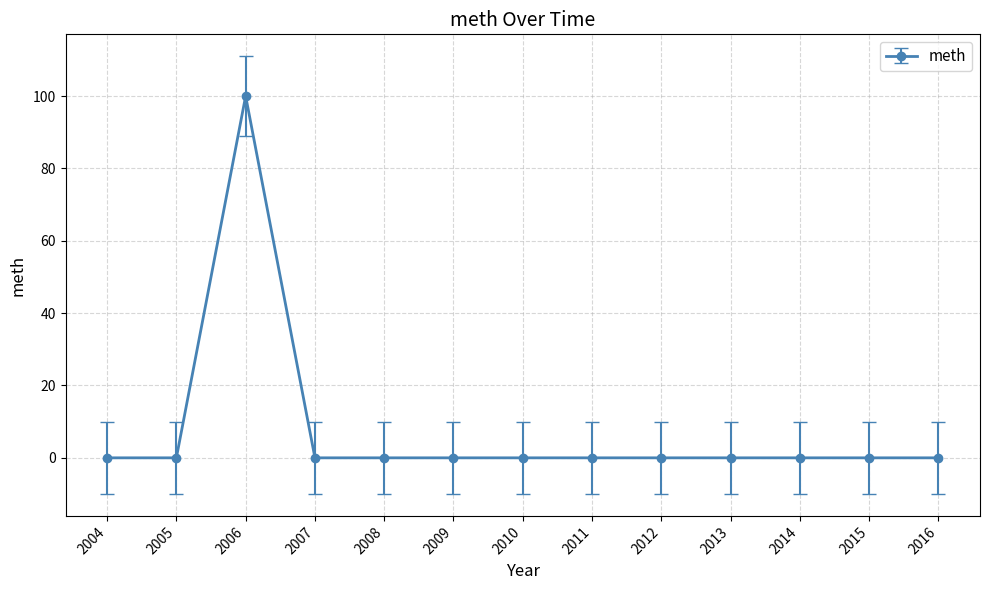

What is the maximum value shown in the chart?

100